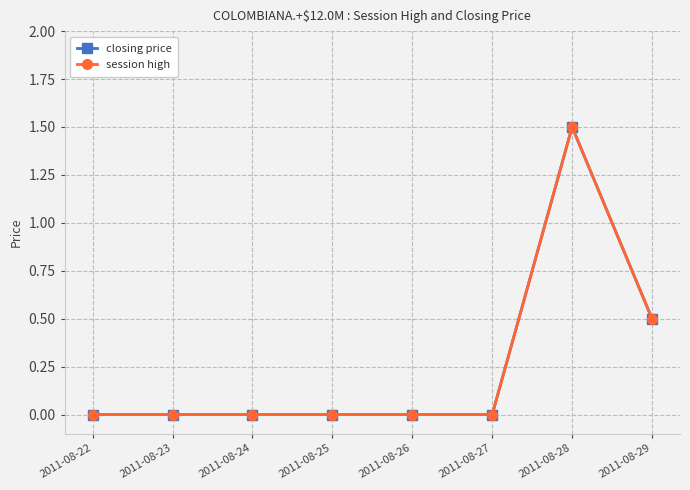

Is it true that session high equals -0.9 at 2011-08-27?

False